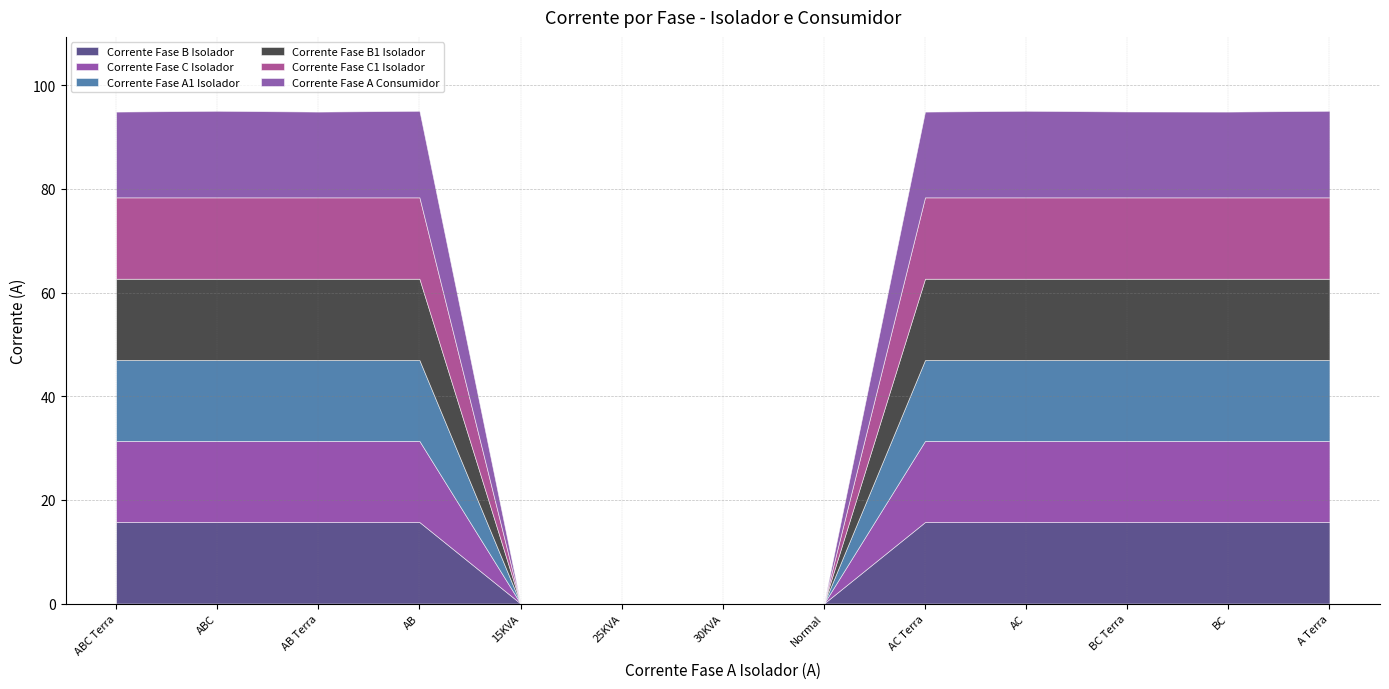

Which series has the largest total across all categories?

Corrente Fase A Consumidor